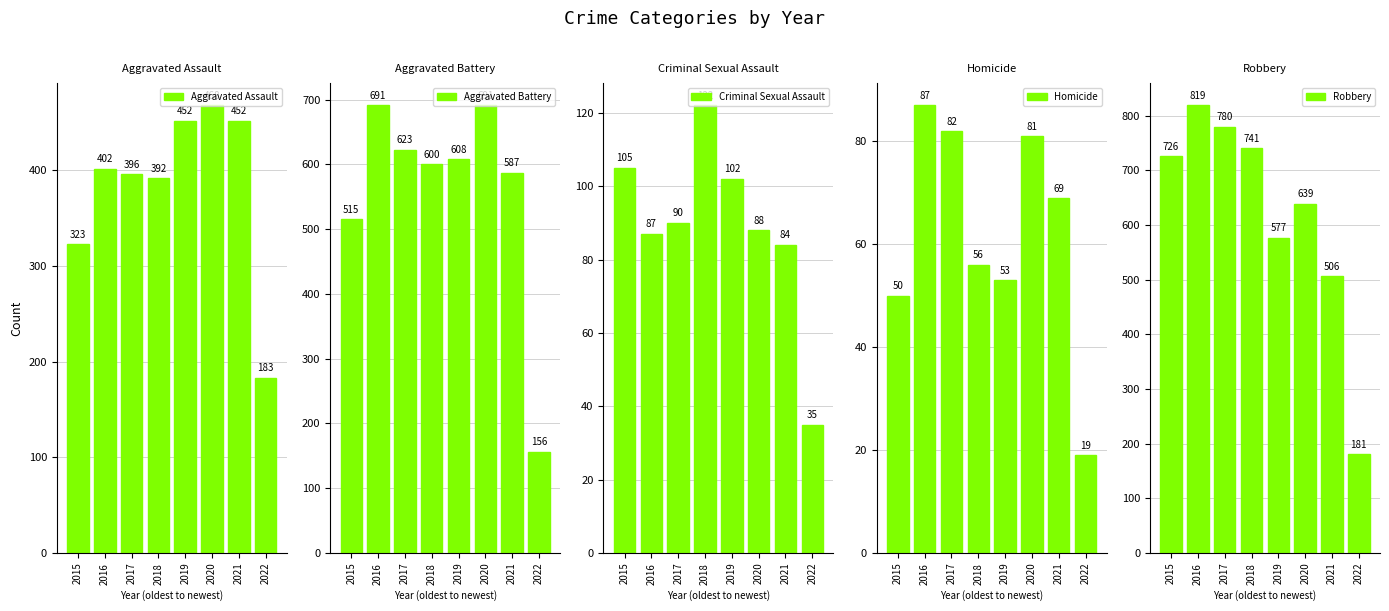

Which series has the widest spread of values?

Robbery